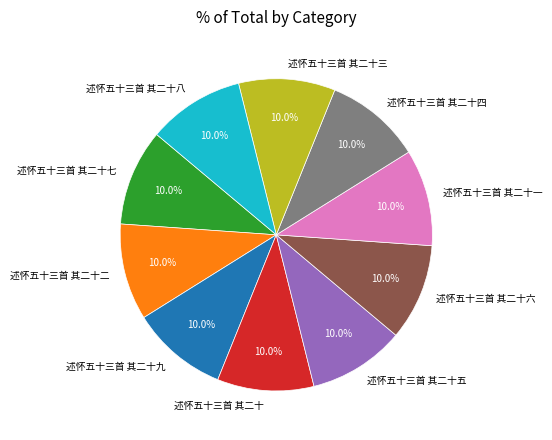

Do 述怀五十三首 其二十五 and 述怀五十三首 其二十一 together represent more than half of the pie?

No